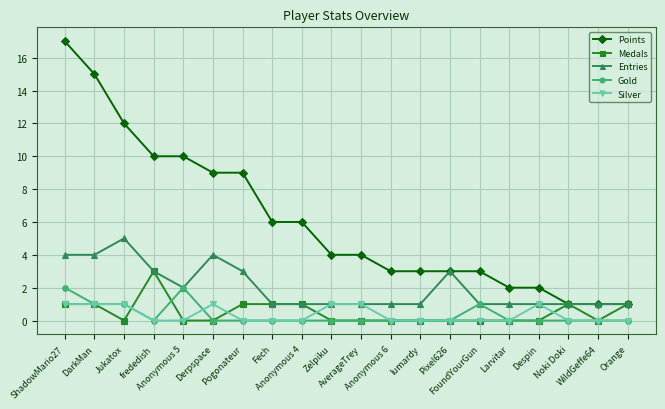

Count the Gold values in the range 0 to 1.

18